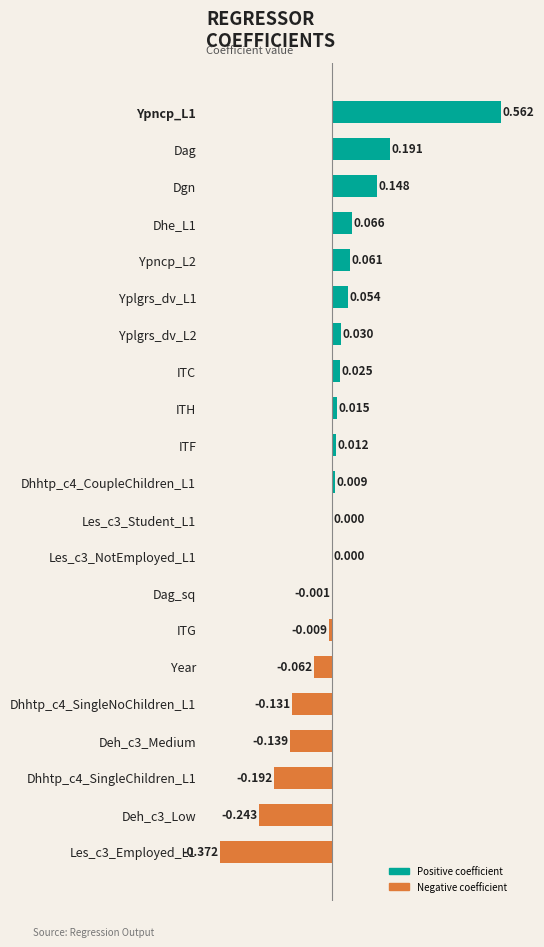

List the series in order of their peak value, lowest first.

Negative, Positive